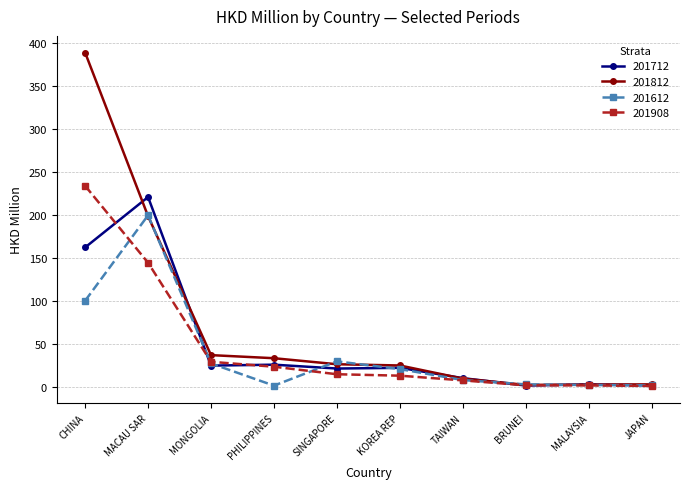

What is the smallest value displayed?

1.4